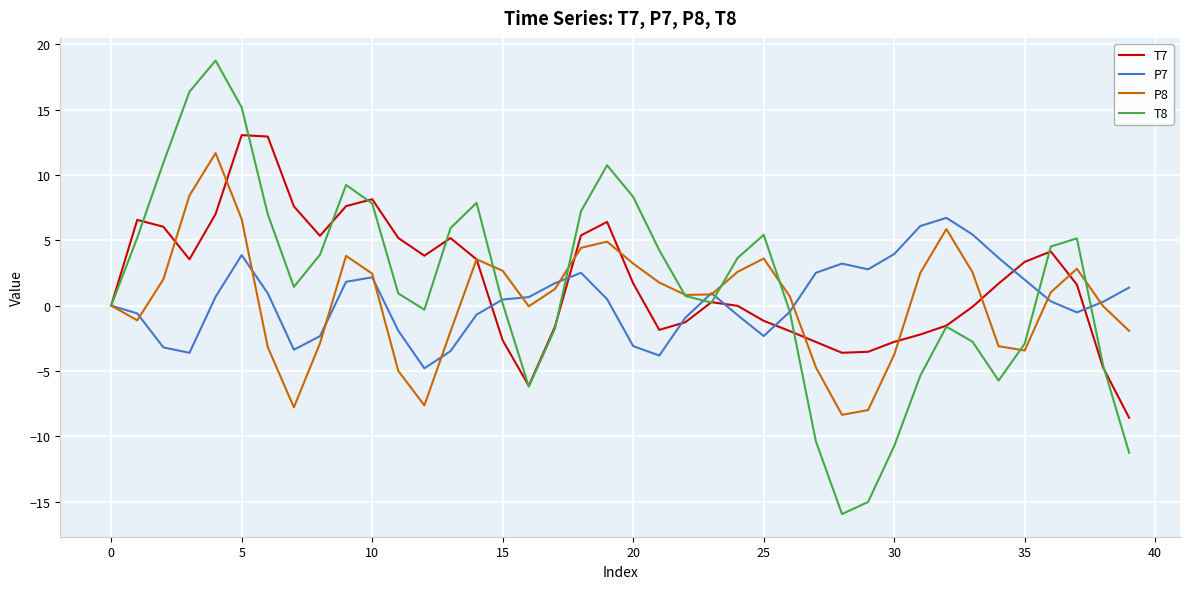

Count the number of data series in this chart.

4